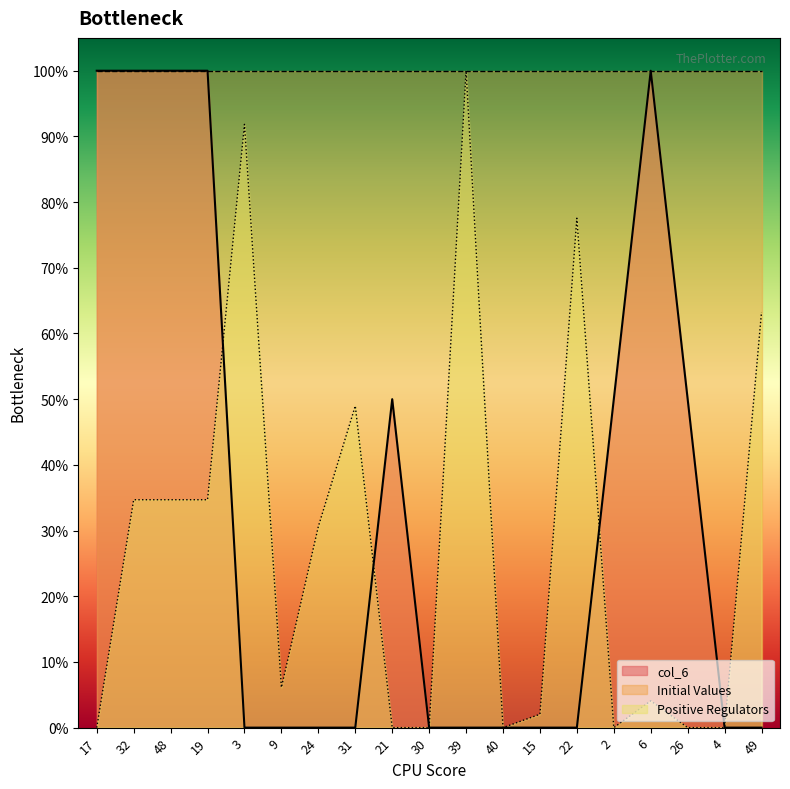

The value of col_6 at 3 is 0.0. True or false?

True